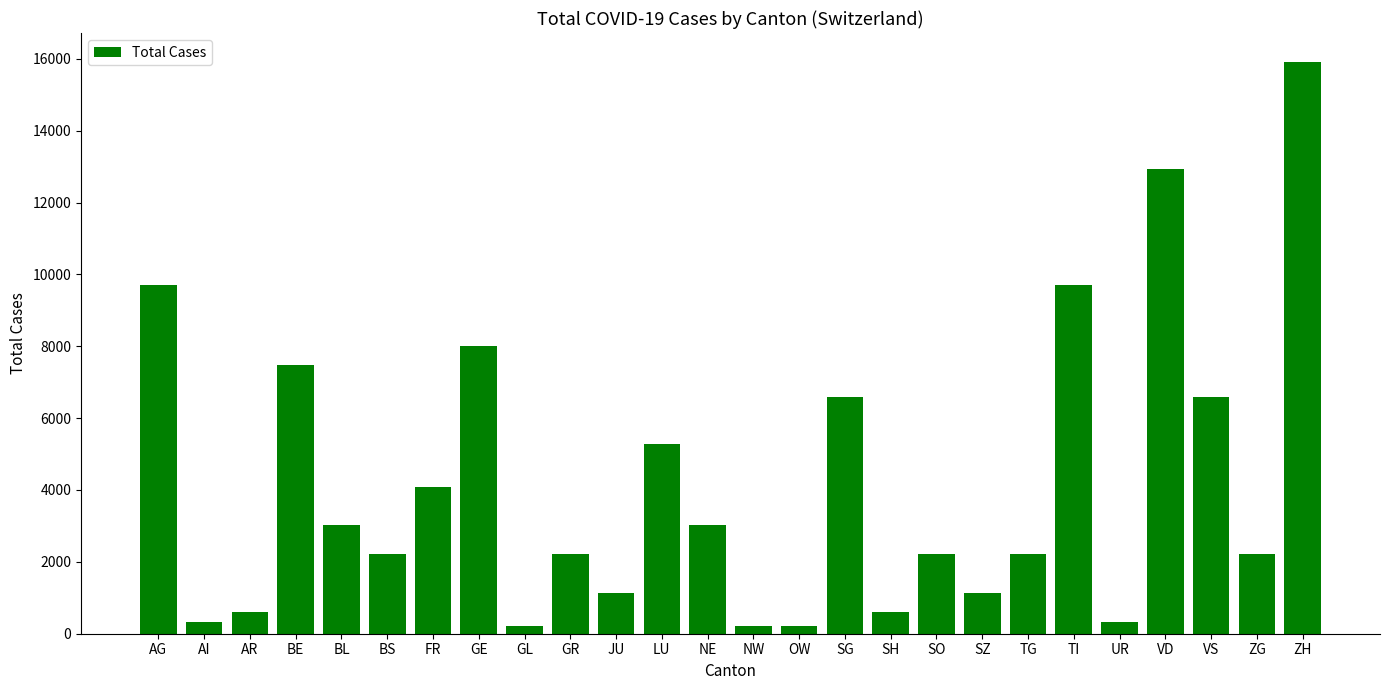

True or false: the data shows 6177 at FR.

False